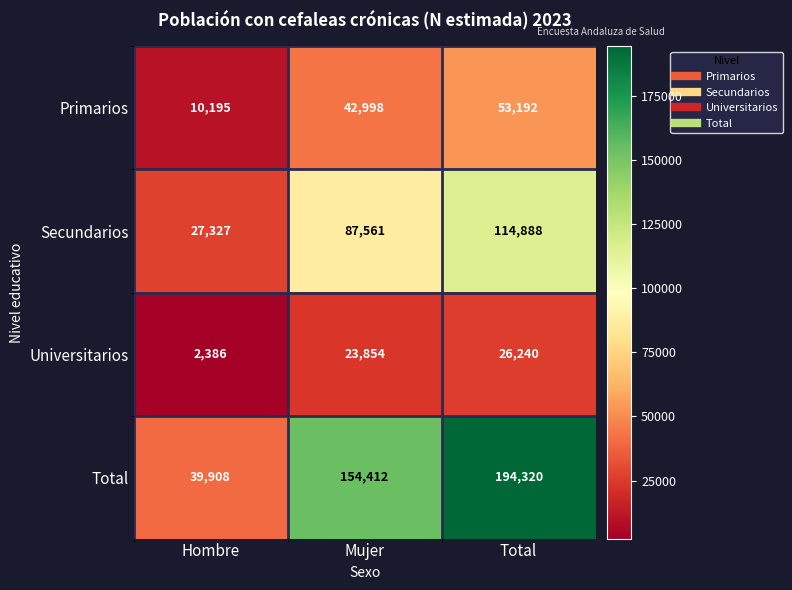

Count the number of categories in the chart.

3